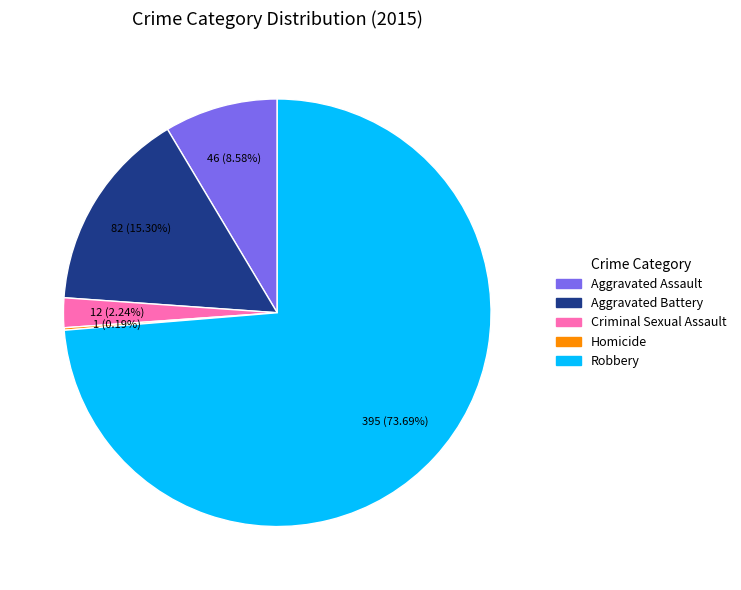

What percentage is the Aggravated Battery slice, to the nearest percent?

15%